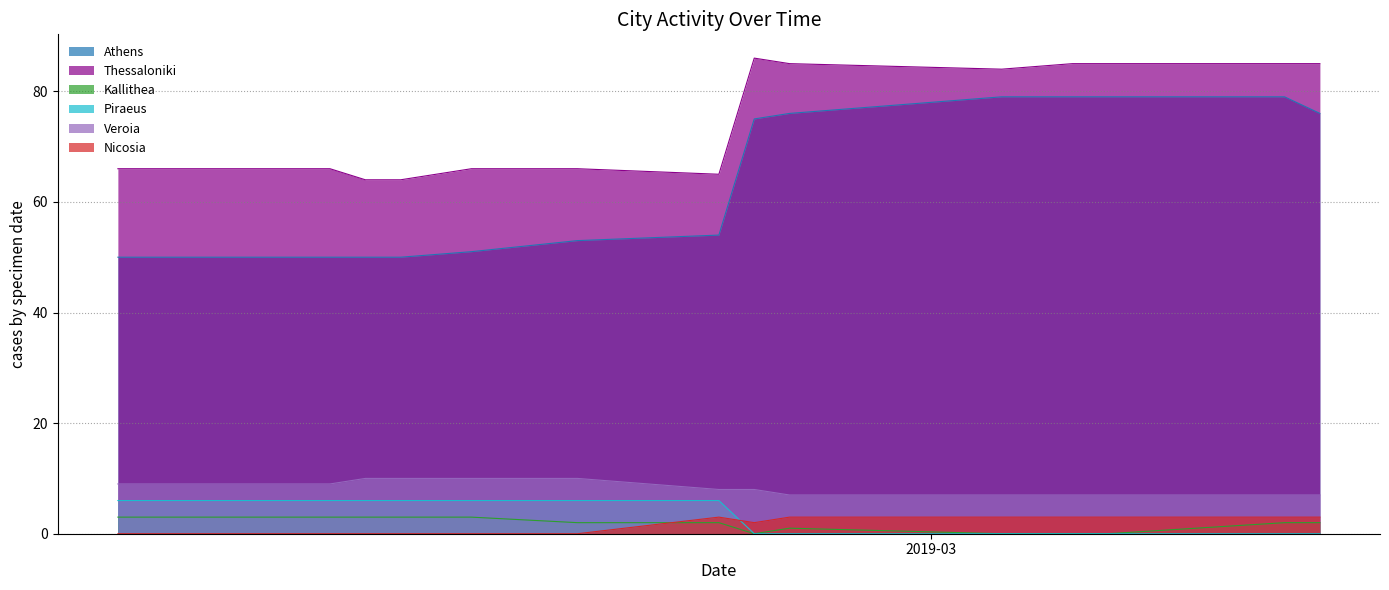

What is the maximum value for Athens?

79